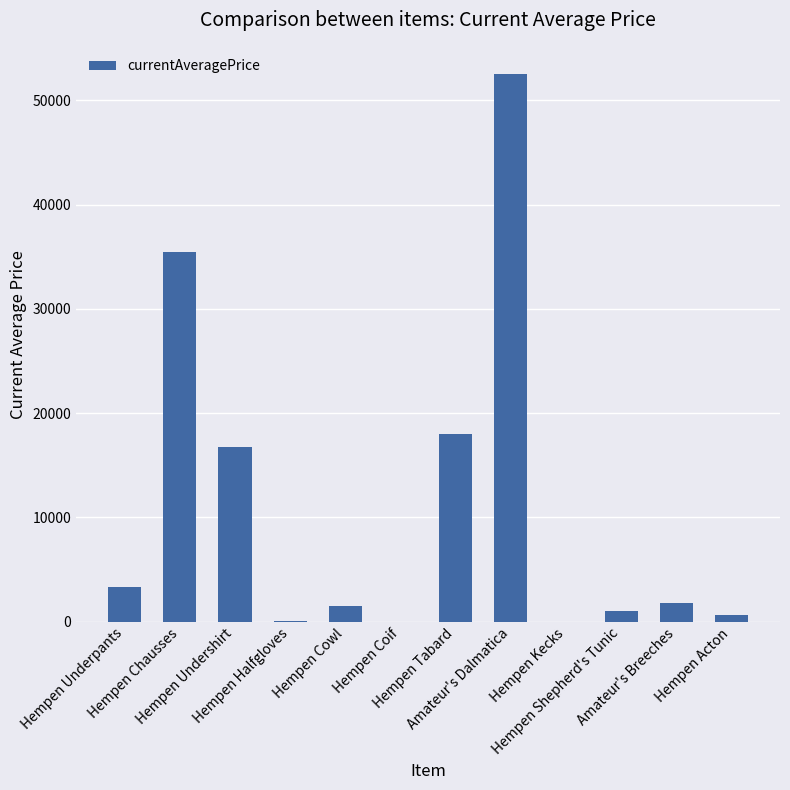

What is the average value?

10902.2